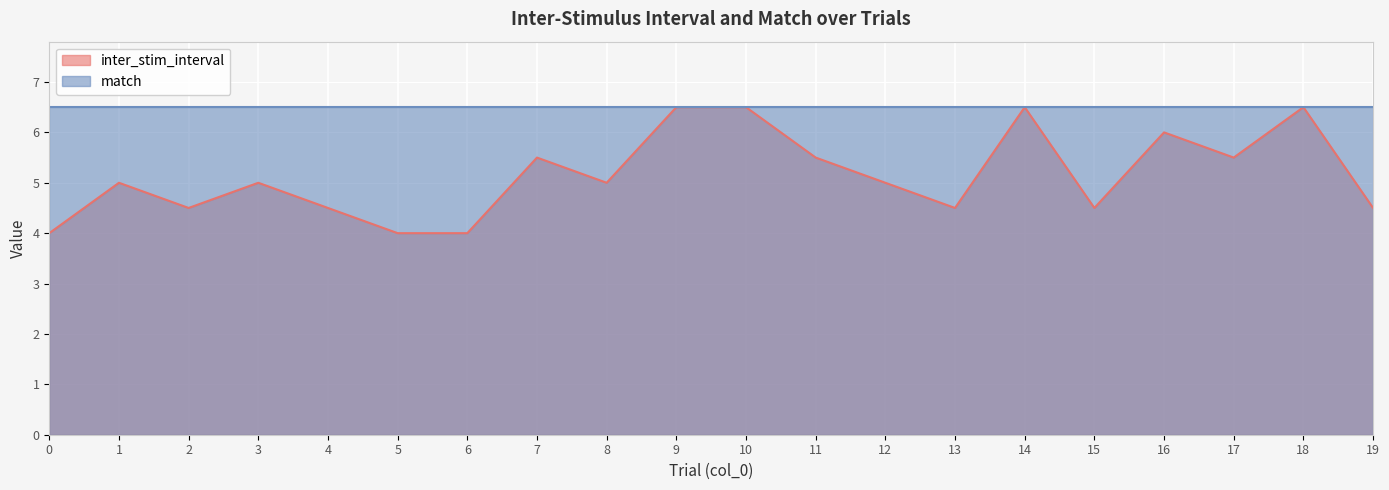

Rank the categories by value from lowest to highest.

0, 5, 6, 2, 4, 13, 15, 19, 1, 3, 8, 12, 7, 11, 17, 16, 9, 10, 14, 18